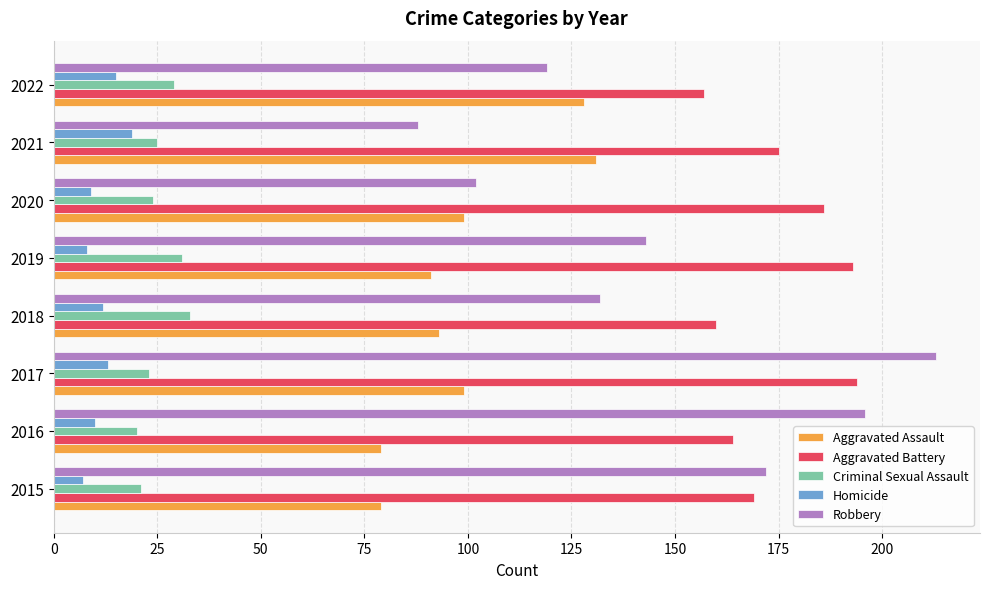

What is the maximum value for Robbery?

213